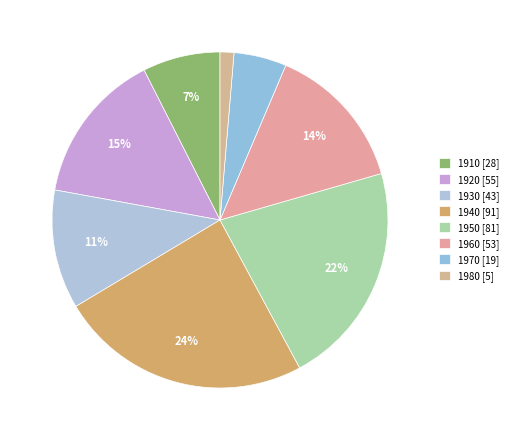

Rank the categories by value from lowest to highest.

1980, 1970, 1910, 1930, 1960, 1920, 1950, 1940